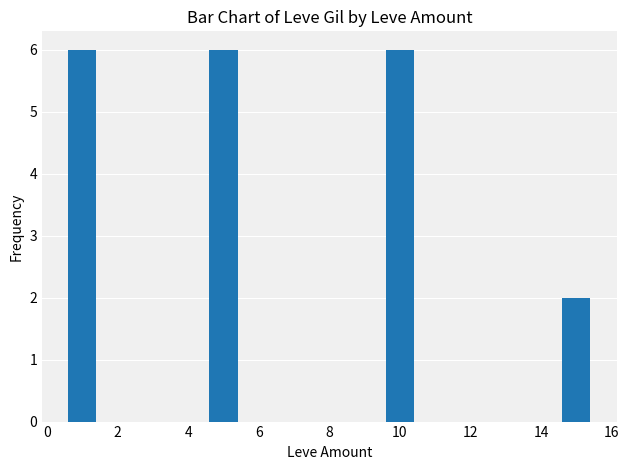

Which category has the lowest value across all series?

14